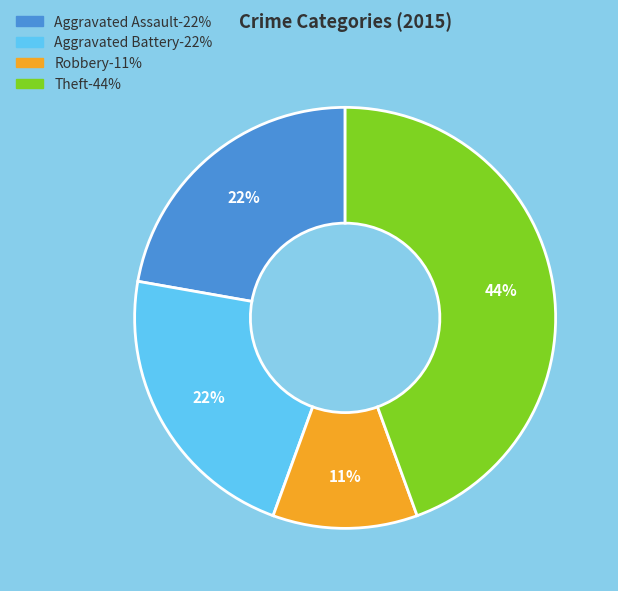

Does any single category account for the majority?

No